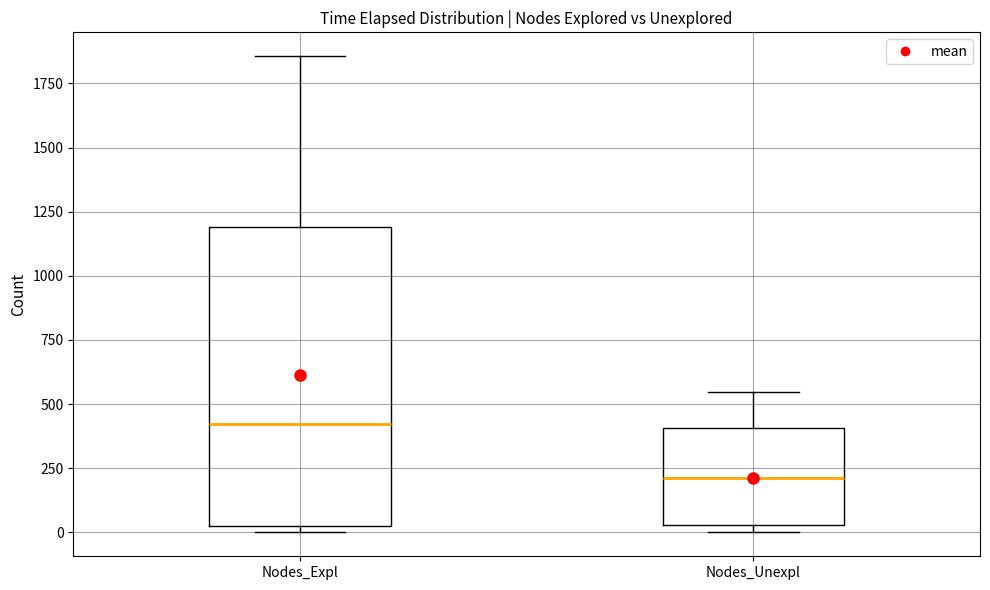

Reading left to right, read every box against the y-axis: the position of its median line, the range the box covers, and the ends of its whiskers. The values are not printed on the chart, so give them approximately, as read against the axis.

Nodes_Expl: median 400, box 50 to 1200, whiskers 0 to 1850
Nodes_Unexpl: median 200, box 50 to 400, whiskers 0 to 550